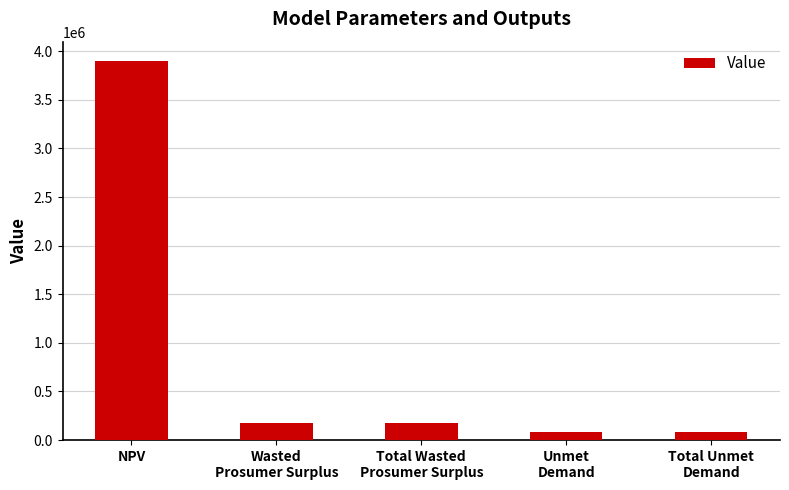

What is the value of the 3rd bar from the left?

173398.7